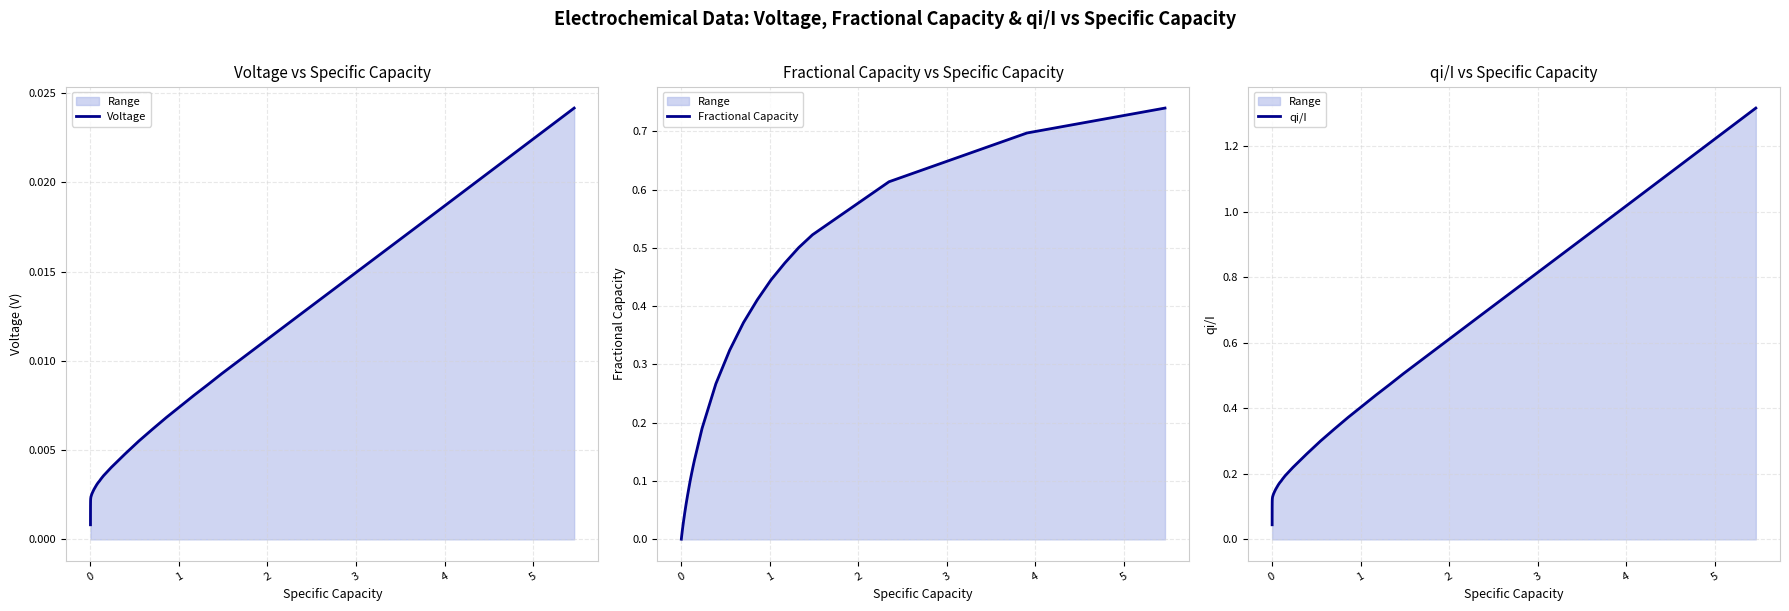

True or false: Voltage and qi/I intersect in this chart.

False